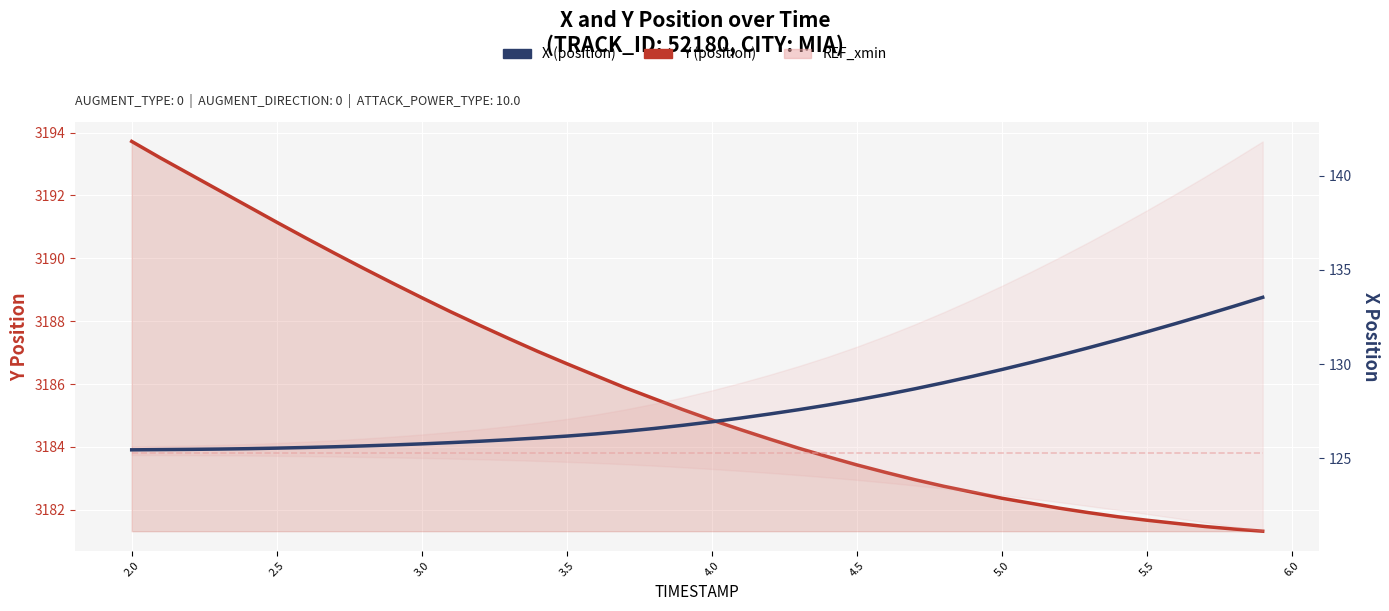

Is it true that X (position) equals 199.7 at 38?

False